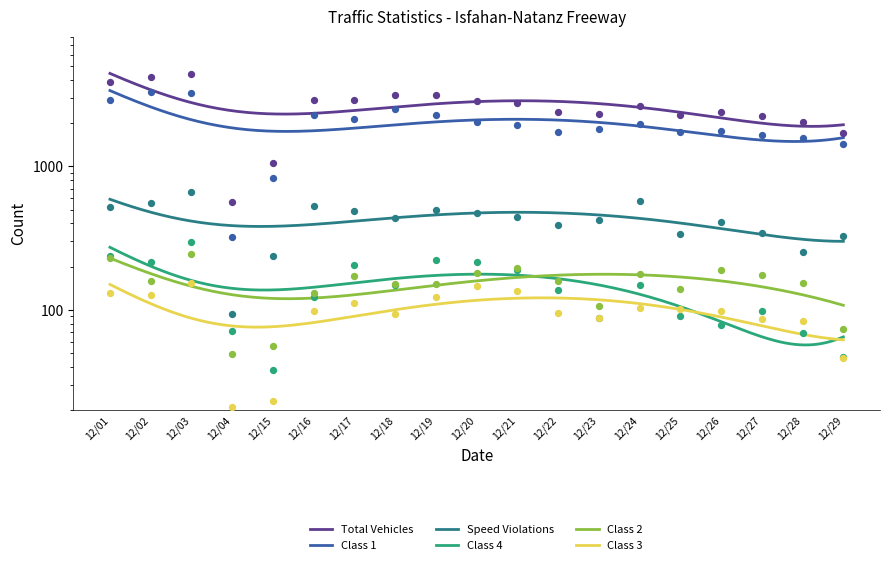

Which series has the largest total across all categories?

total_vehicles